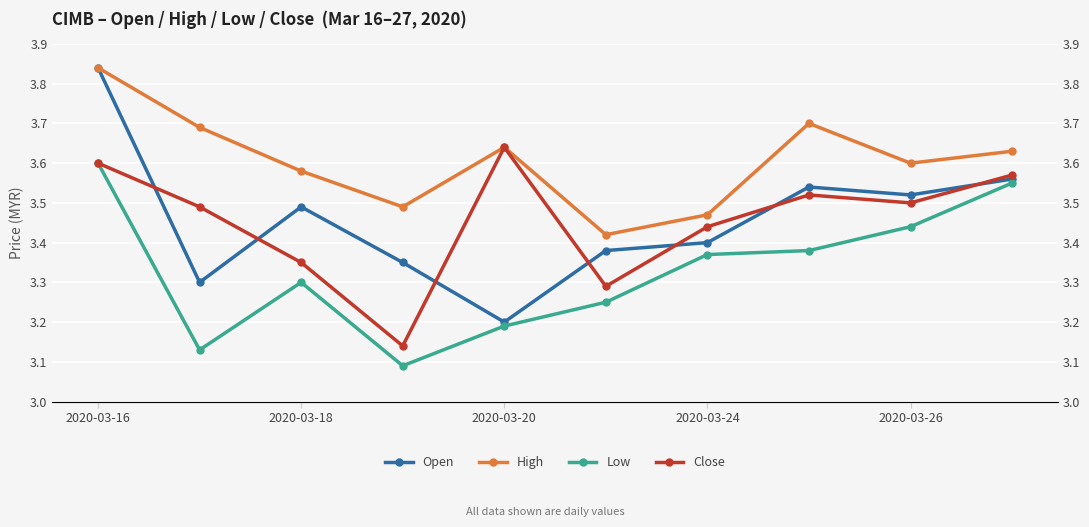

How many interior local peaks does the Low series have?

1